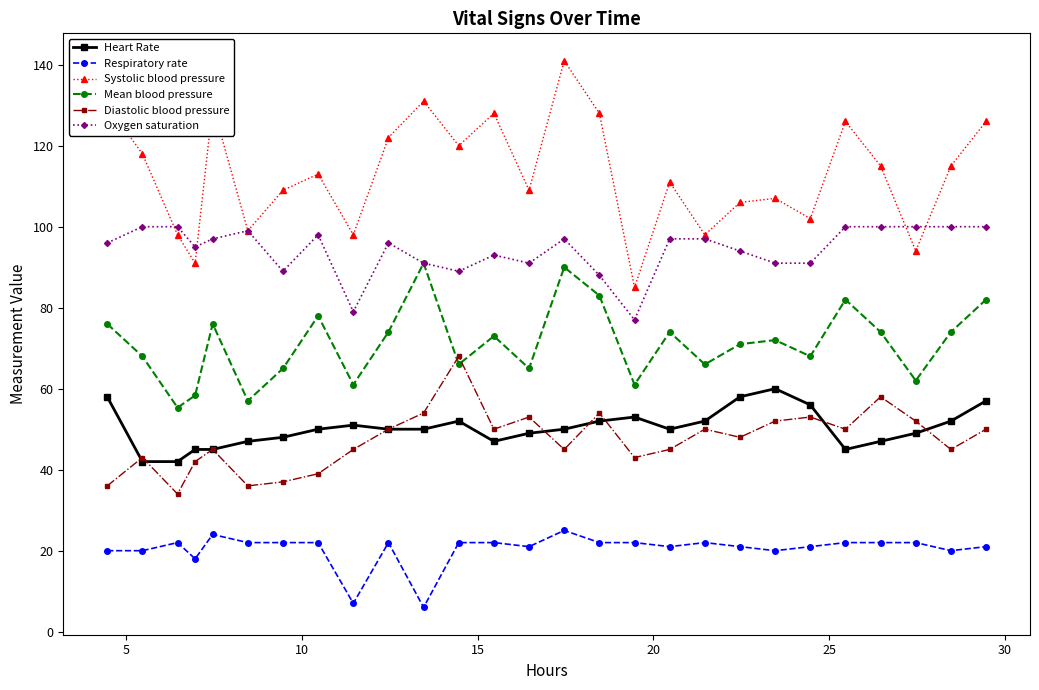

What is the minimum value shown in the chart?

6.0